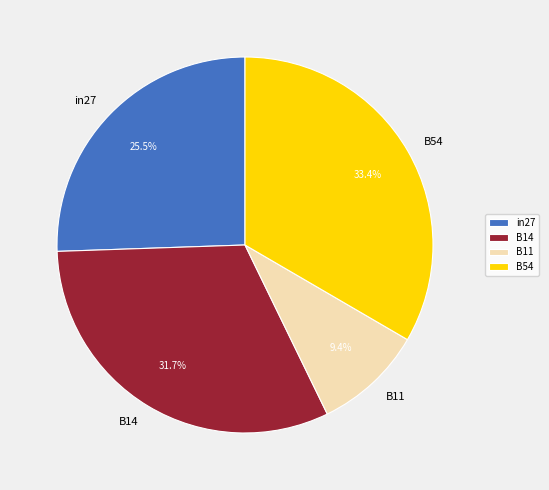

Which category has the smallest portion of the pie?

B11